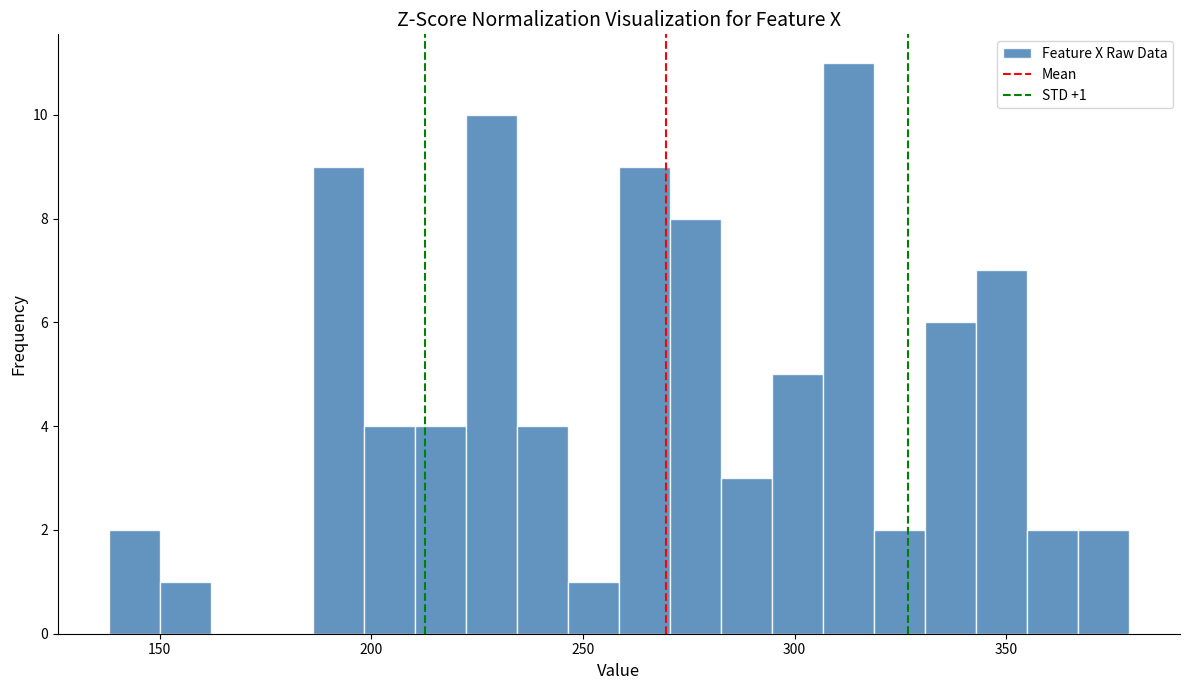

Around what value on the x-axis is the tallest bar? Give the approximate position of its centre, as read against the axis.

315